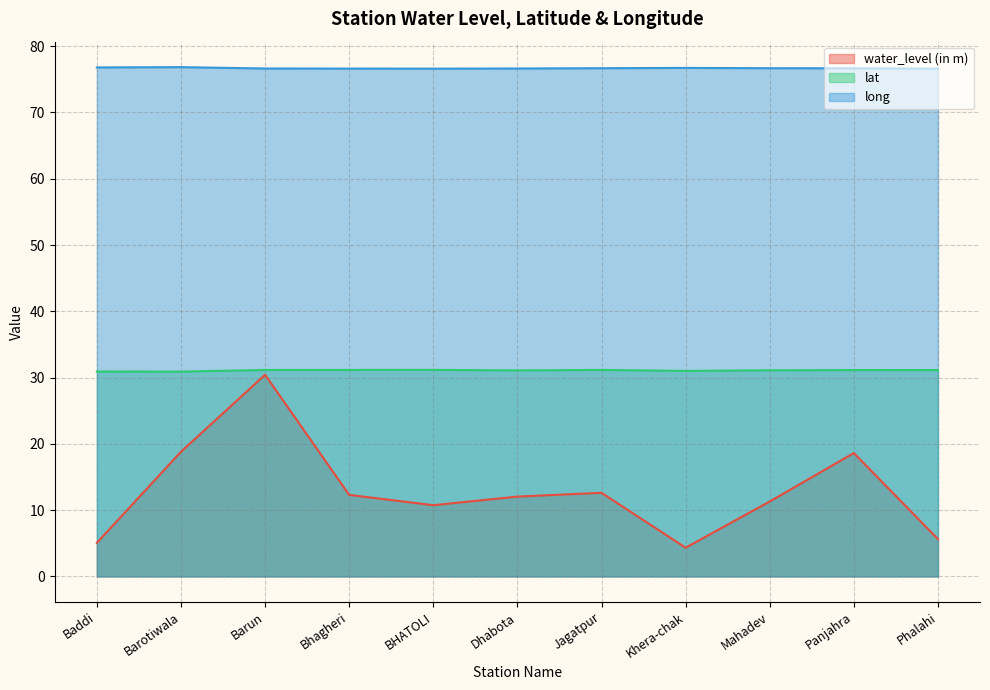

The value of lat at Jagatpur is 47.8. True or false?

False